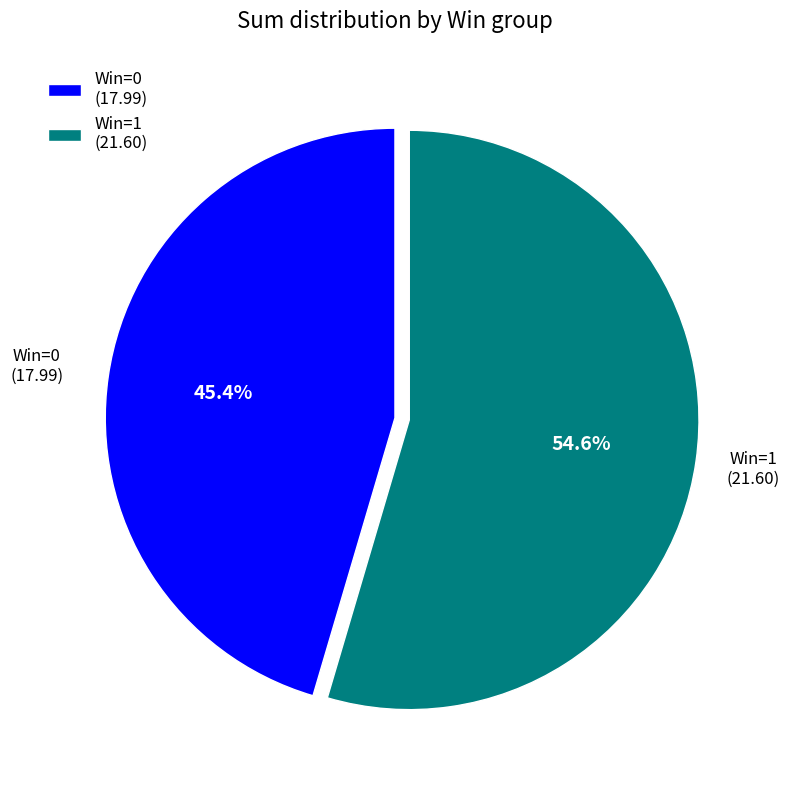

What portion of the pie excludes Win=1 (21.60)?

45.4%